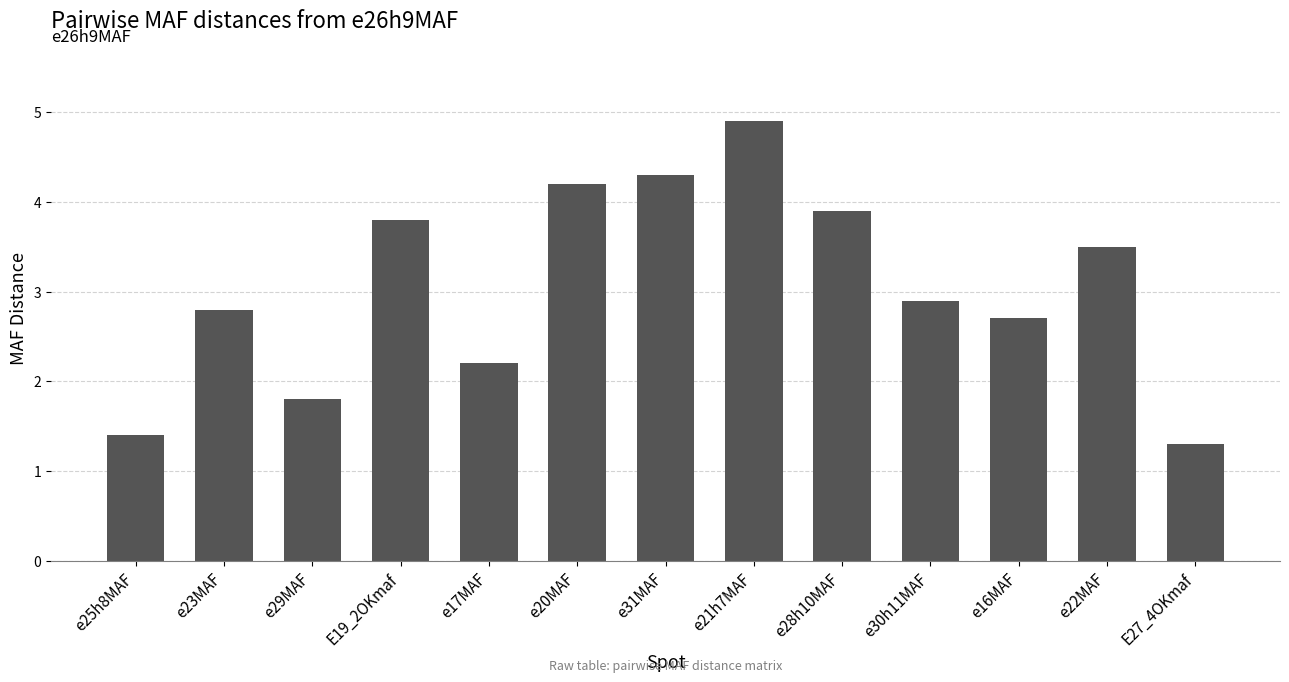

What is the value of the 3rd bar from the left?

1.8